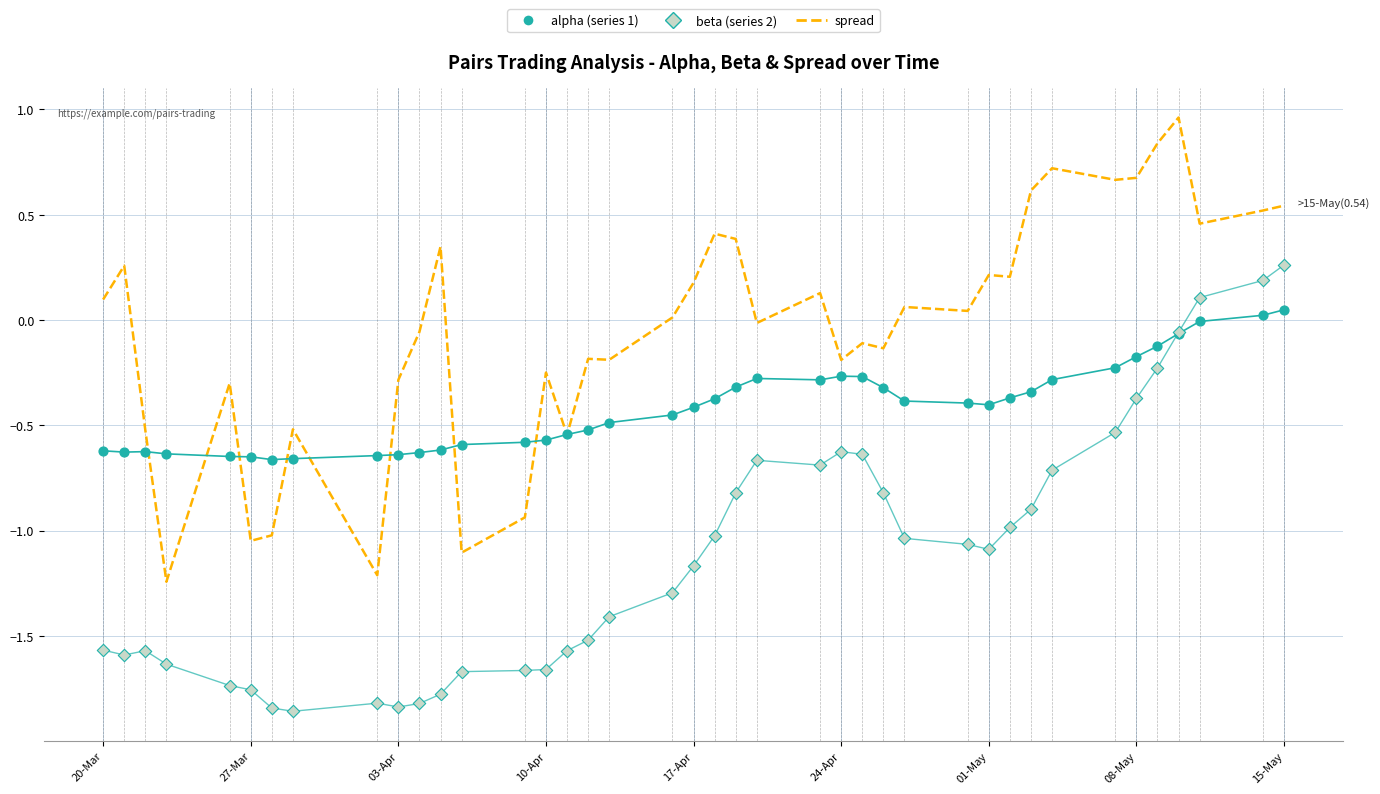

How many lines are shown in the chart?

3